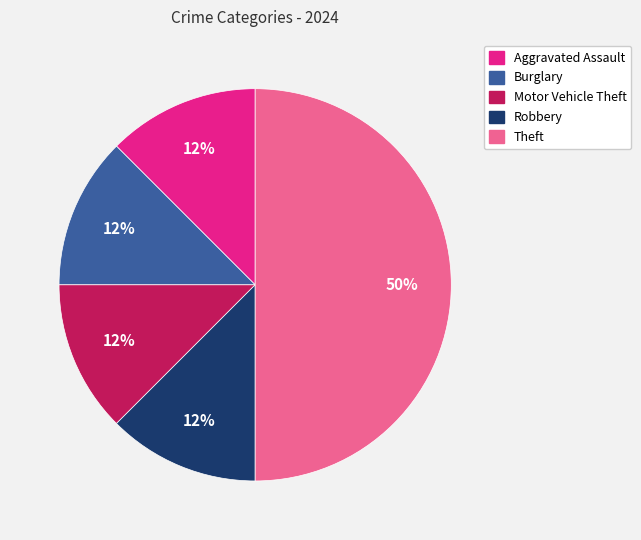

Approximately how many times larger is the value at Motor Vehicle Theft compared to Aggravated Assault?

1.0